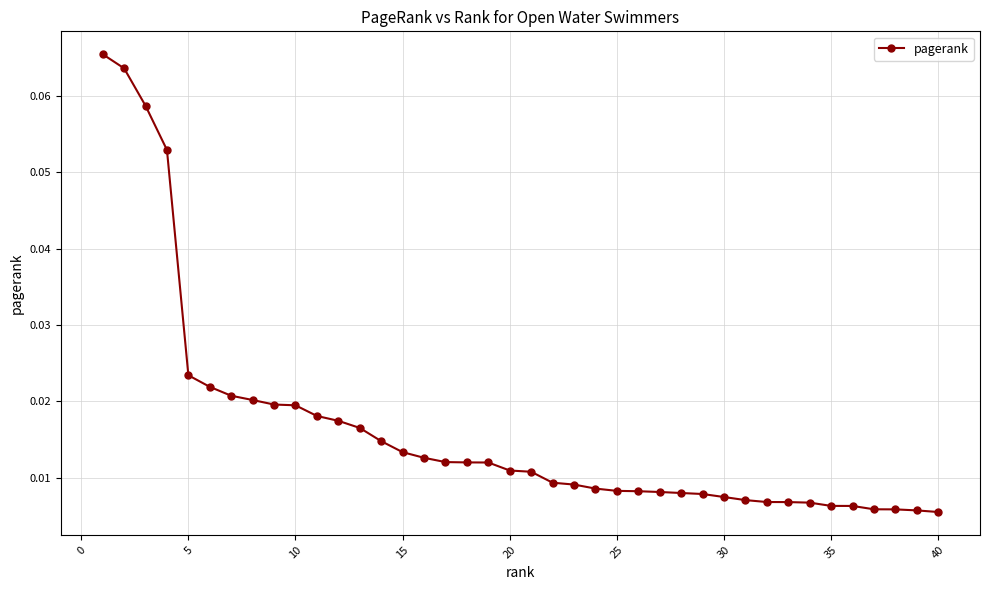

What is the sum of all values?

0.7